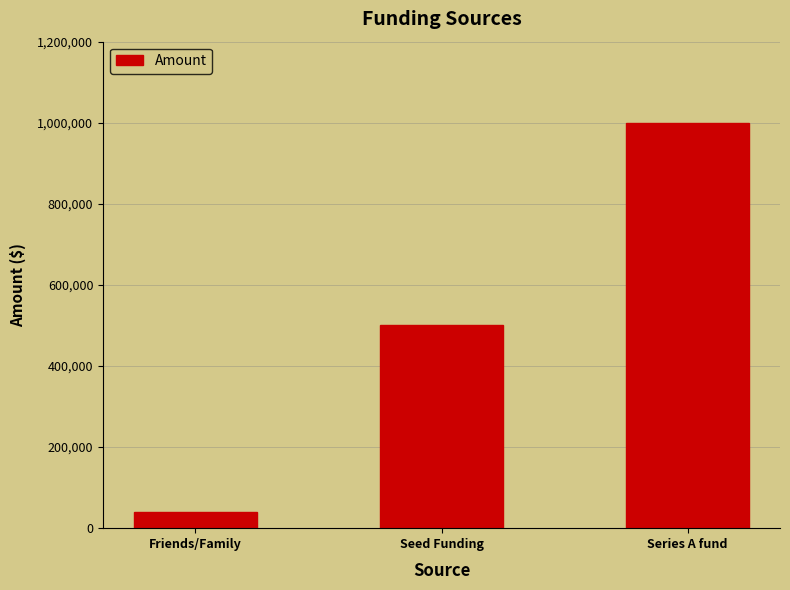

What is the maximum value shown in the chart?

1000000